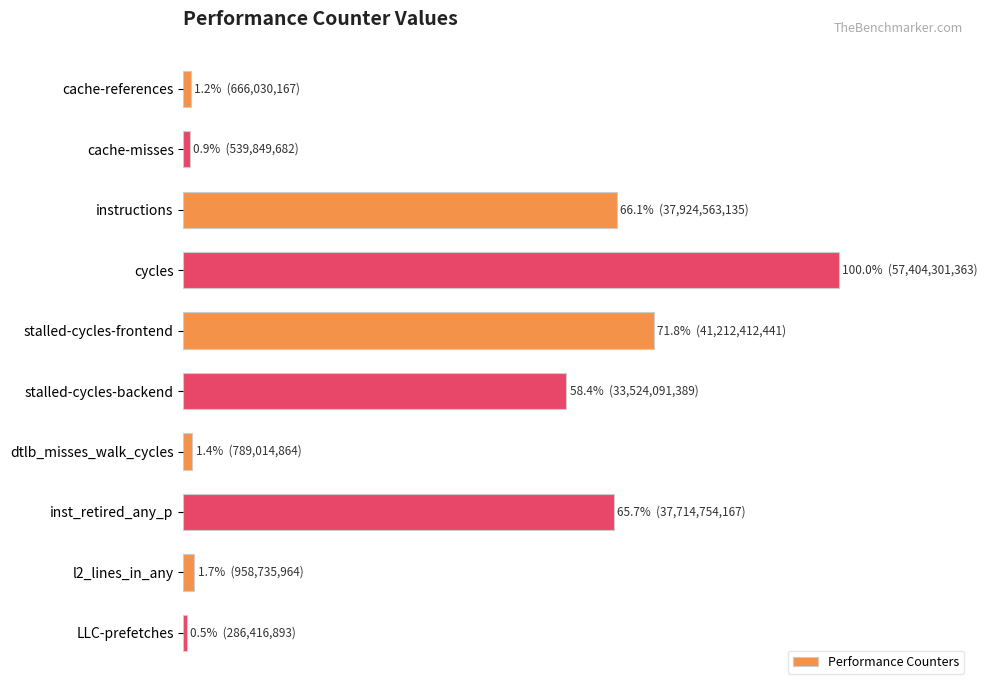

Does the chart contain any negative values?

No